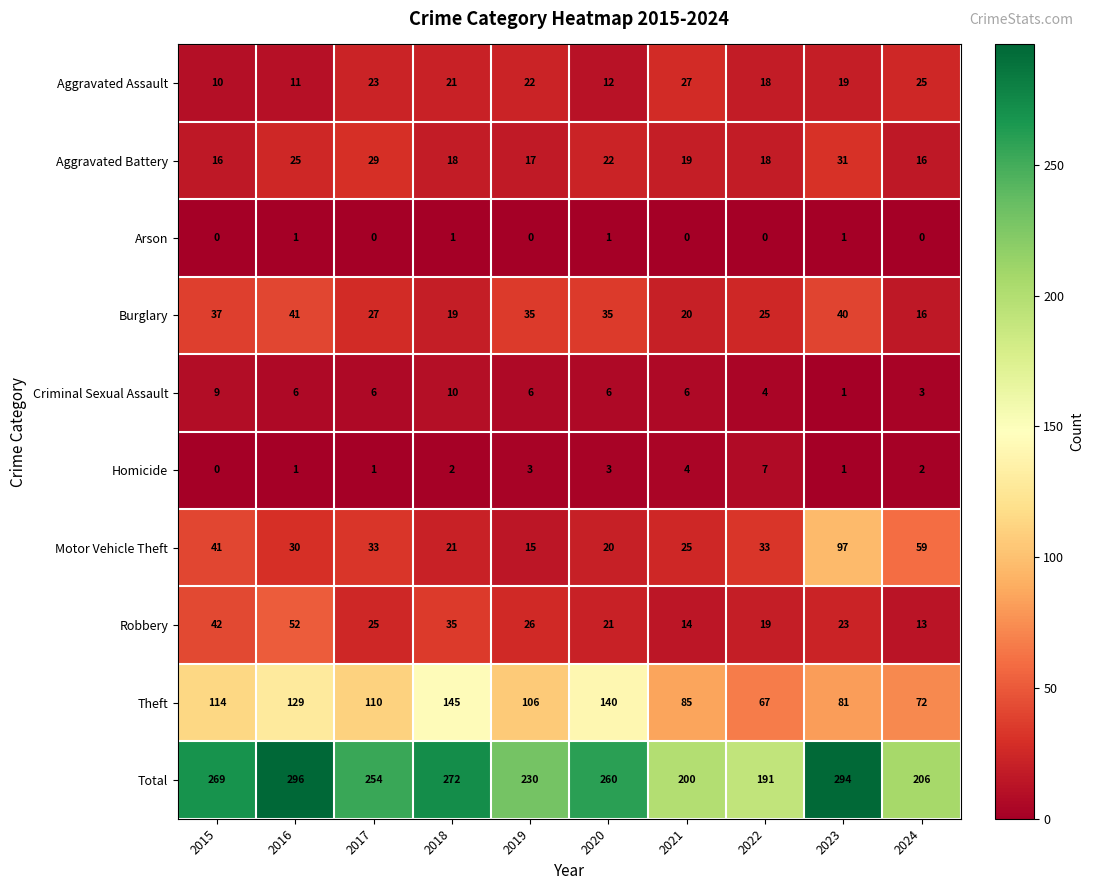

What is the approximate value of Aggravated Assault at 2020, to the nearest 5?

10